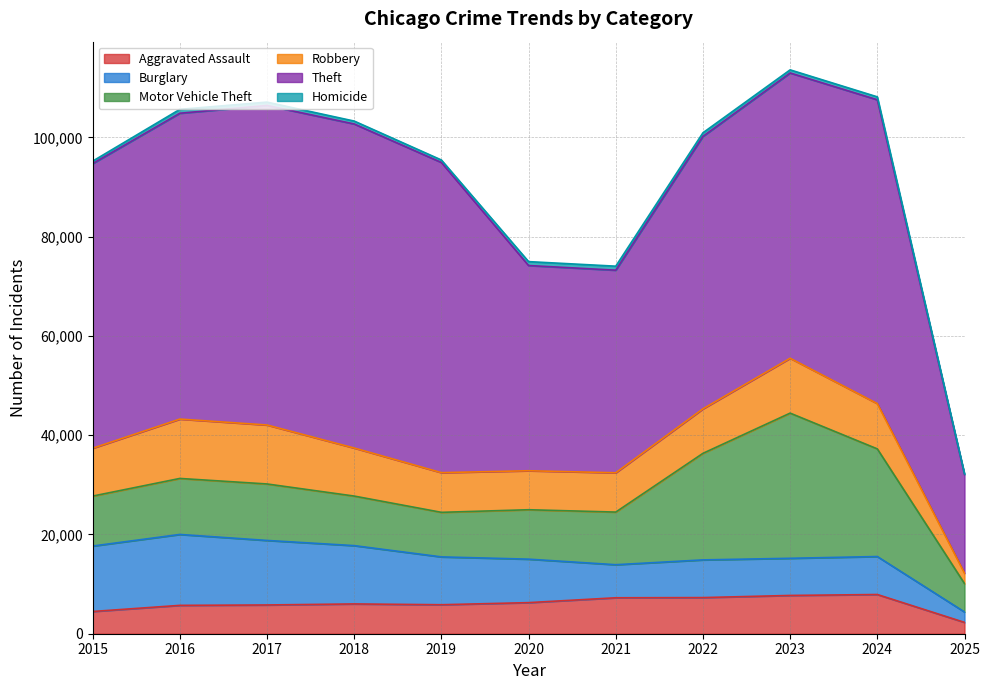

Reading left to right, list all the values displayed in this chart.

Aggravated Assault: 4480	5713	5793	6002	5841	6265	7242	7281	7712	7901	2284
Burglary: 13184	14289	13001	11747	9638	8758	6662	7594	7484	7651	2099
Motor Vehicle Theft: 10068	11285	11380	9985	8978	9959	10605	21470	29253	21691	5719
Robbery: 9638	11960	11881	9681	7995	7855	7920	8965	11053	9123	2099
Theft: 57352	61623	64386	65289	62498	41349	40820	54897	57480	61218	19878
Homicide: 496	786	672	588	499	787	805	728	630	587	140